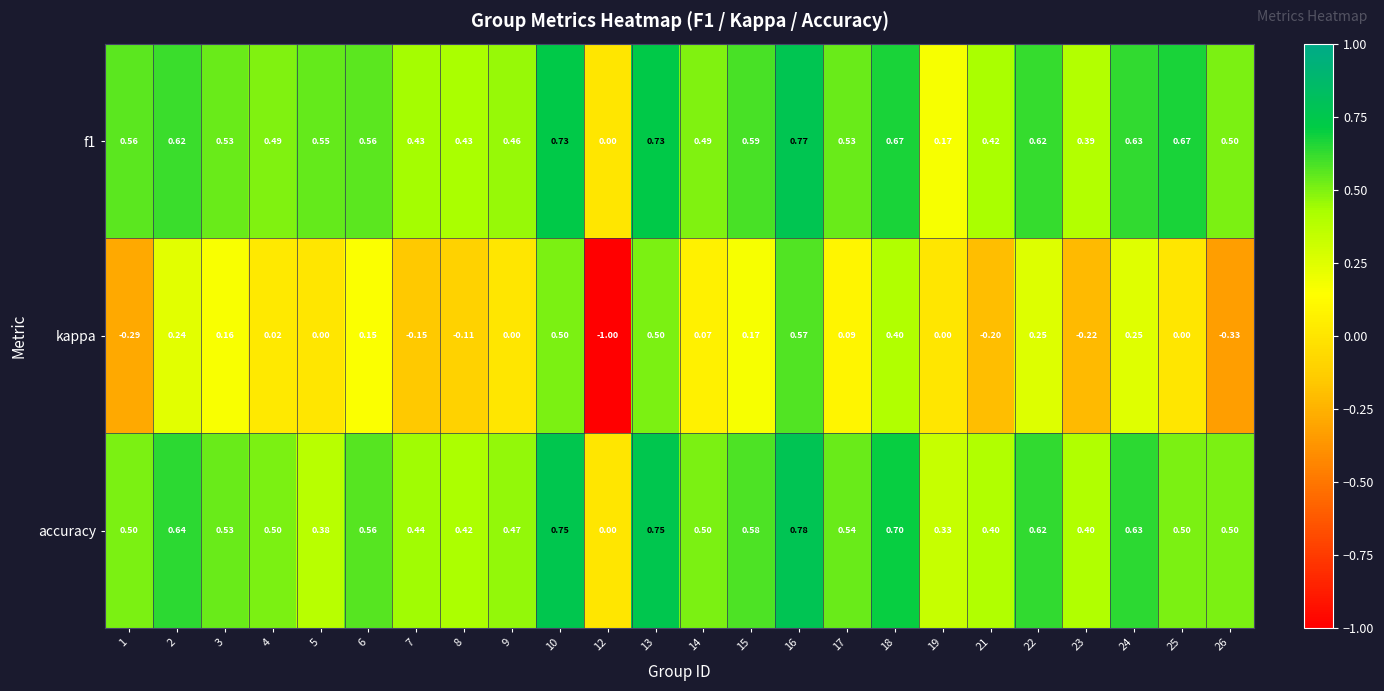

Which series changed the most between 4 and 5?

accuracy